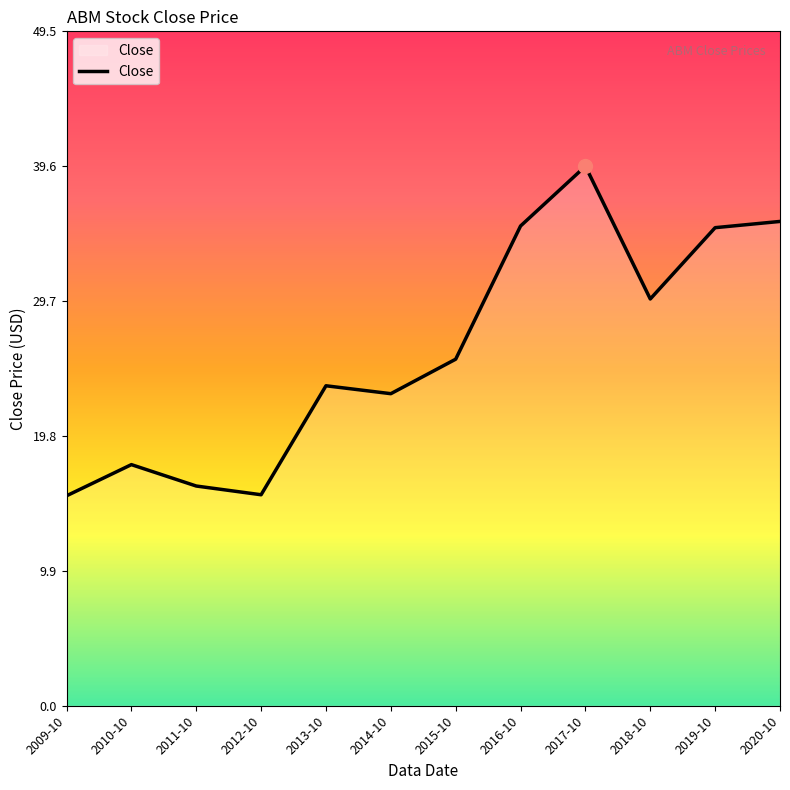

How many values exceed 25?

6